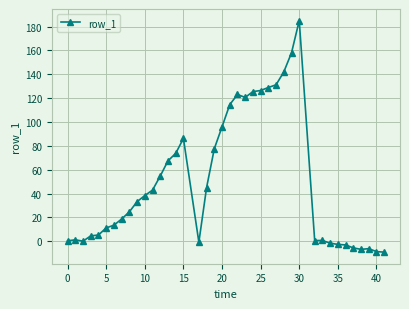

Does the chart display data point markers on the line(s)?

Yes